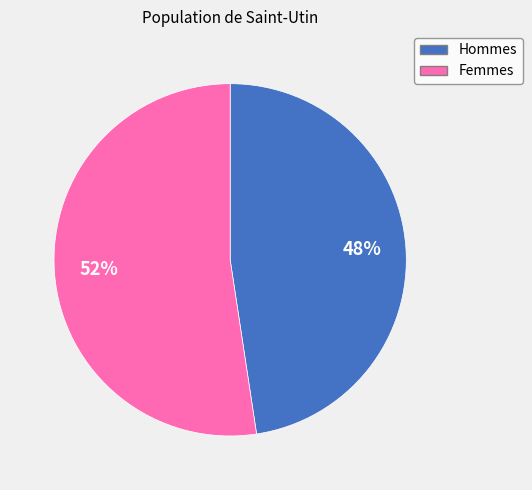

To the nearest percent, what is the average slice percentage?

50%